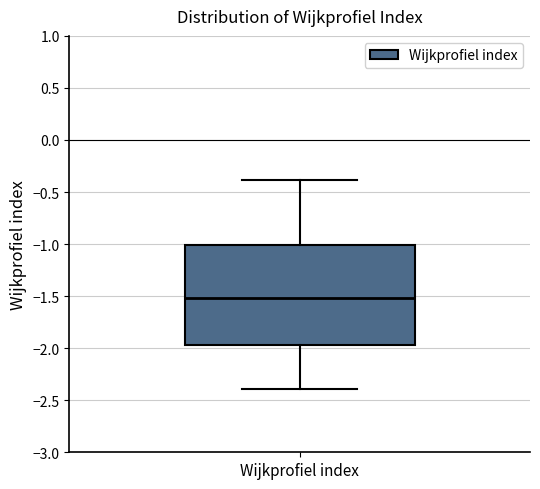

Where does the lower whisker of the box for Wijkprofiel index end on the y-axis? The values are not printed on the chart, so give them approximately, as read against the axis.

-2.40